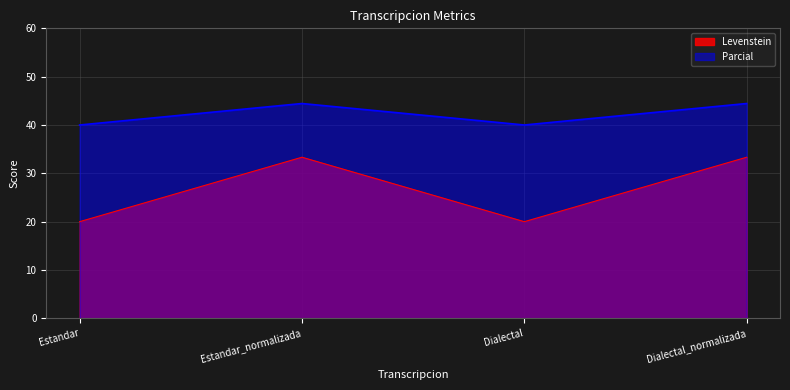

List the series in order of their peak value, highest first.

Parcial, Levenstein